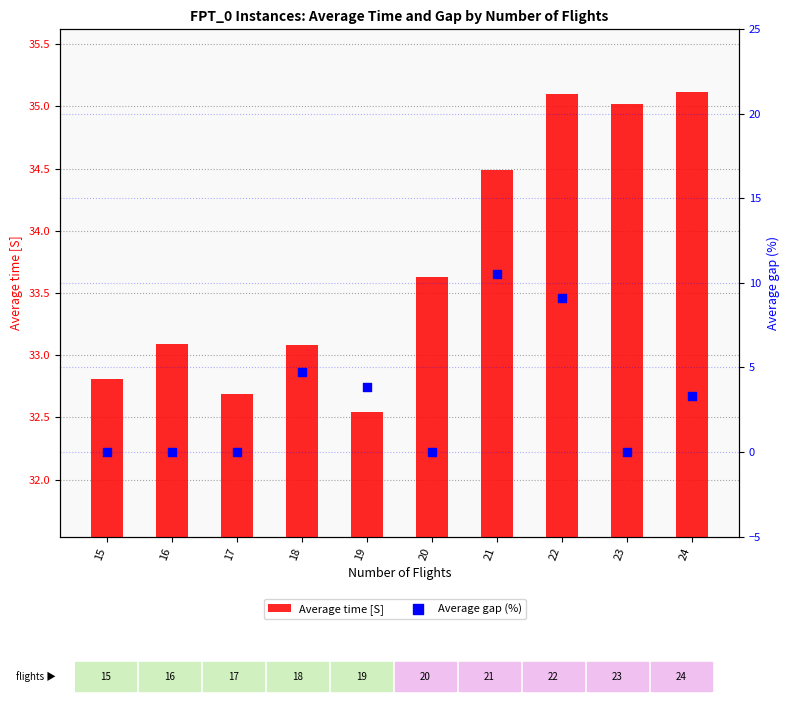

Which series reaches the minimum Y coordinate?

Average gap (%)